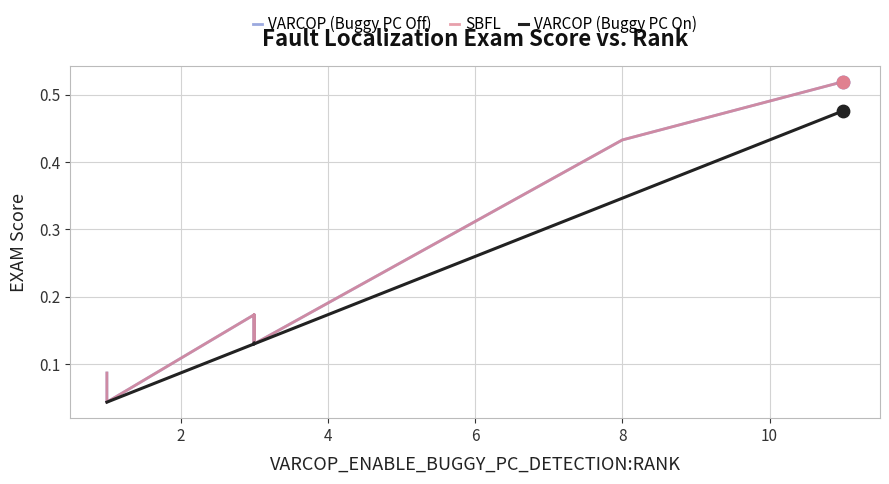

What is the total value across all series at 6?

0.4